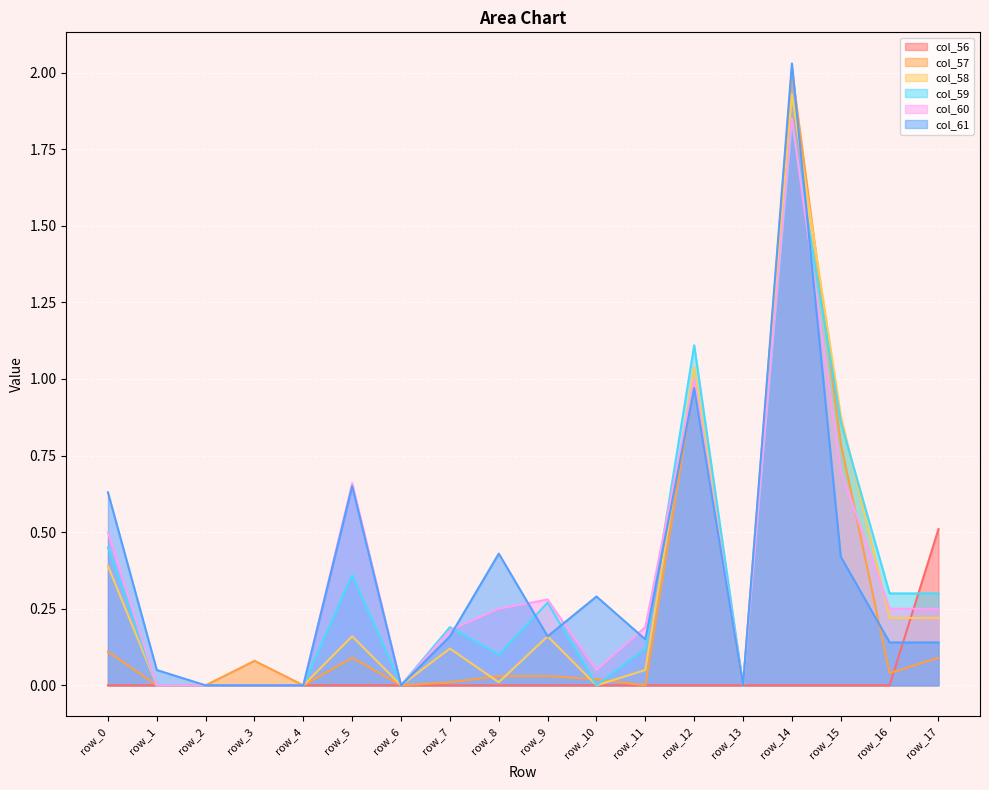

What is the sum of the col_57 values at row_13 and row_15?

0.8